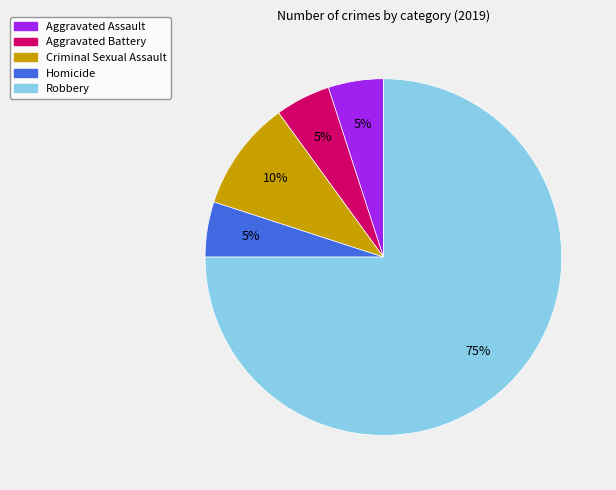

To the nearest percent, what is the difference between the largest and smallest slice percentages?

70%